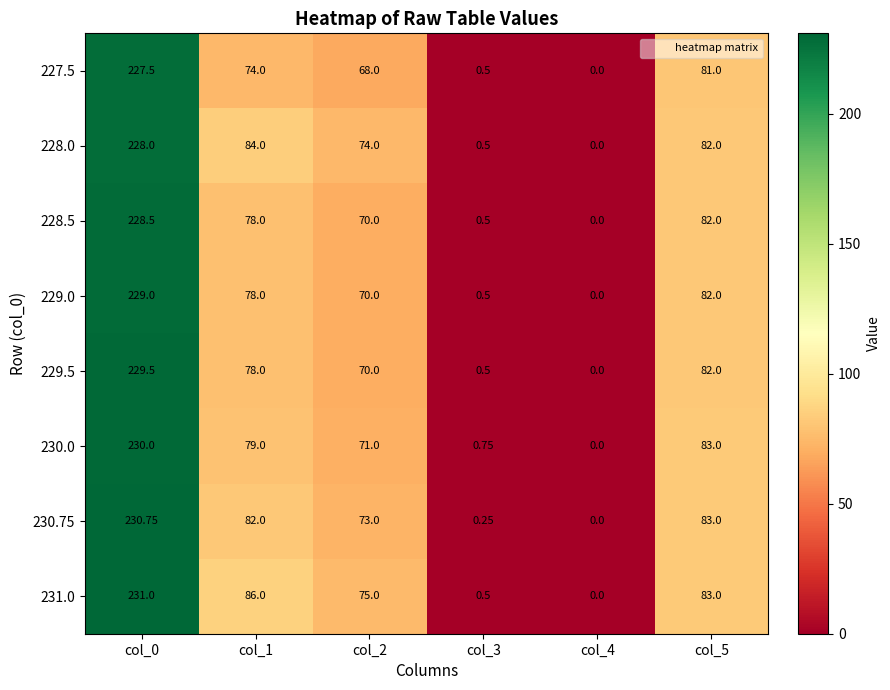

Is the value of 228.5 at col_1 greater than the value of 230.75 at col_0?

No